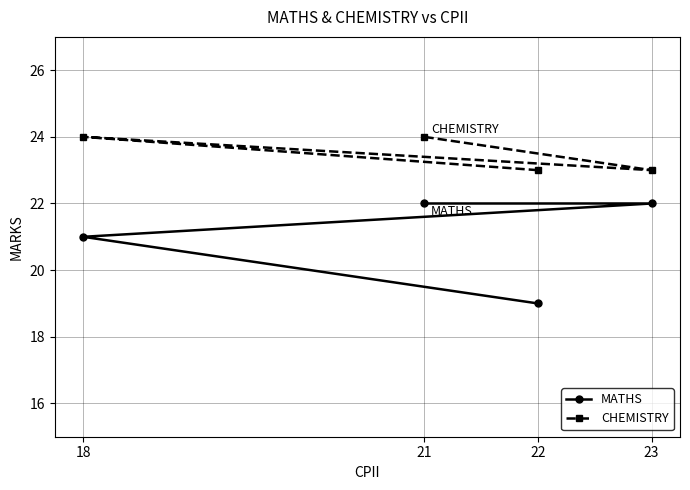

At 23, list the series in order from smallest to largest.

MATHS, CHEMISTRY